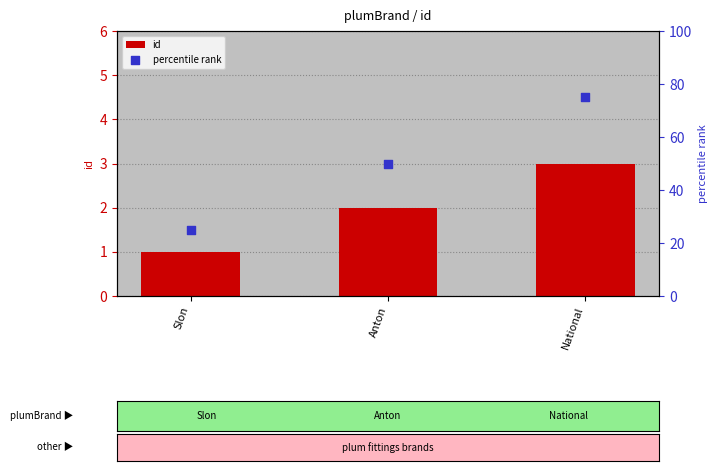

At how many categories does at least one series exceed 61?

1